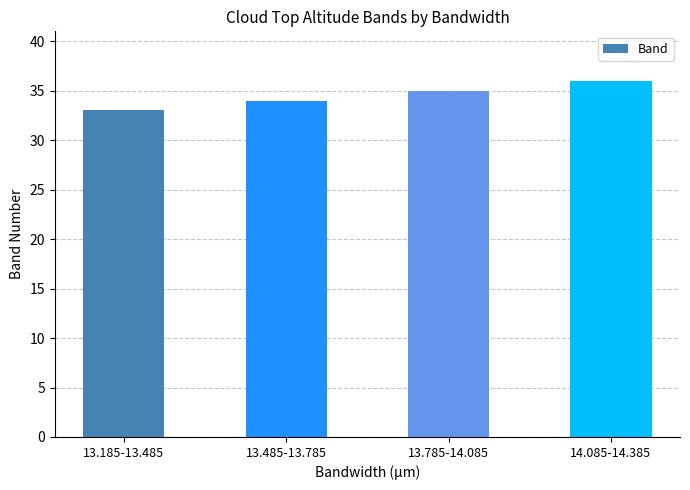

Reading left to right, list all the values displayed in this chart.

33	34	35	36